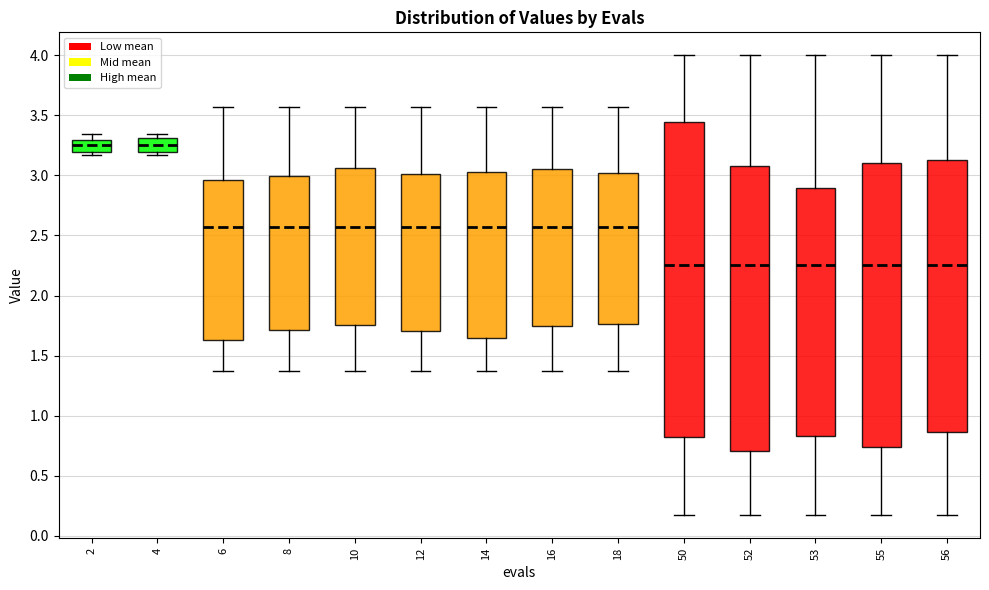

Comparing the boxes themselves (not the whiskers), which one is the tallest?

50